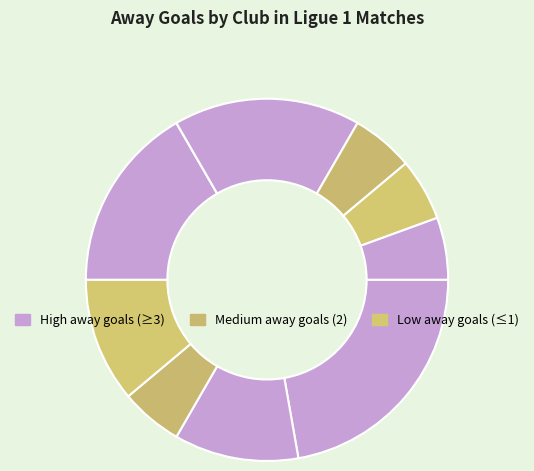

To the nearest percent, what is the difference between the largest and smallest slice percentages?

22%